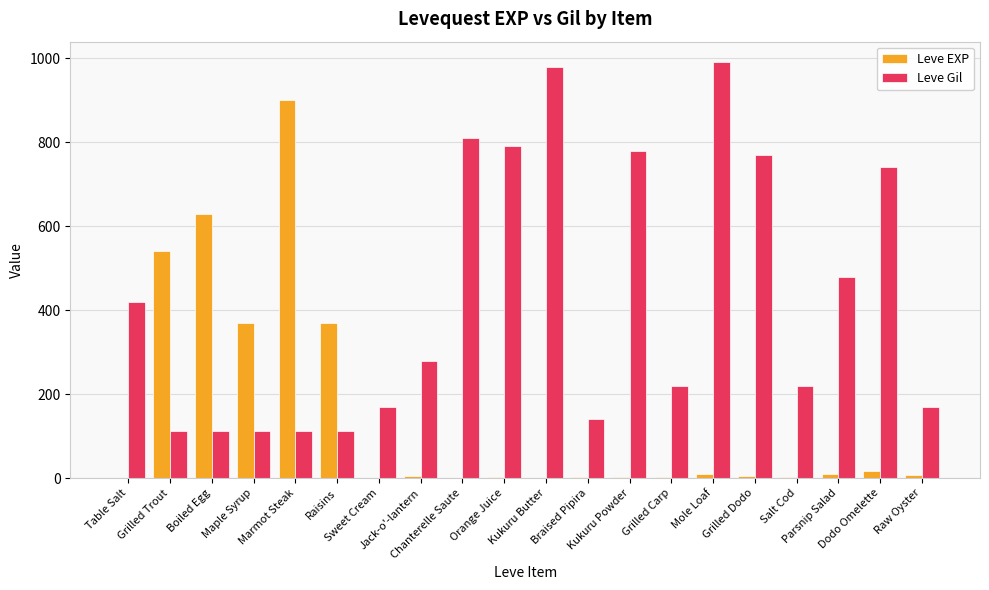

Which series has the largest total across all categories?

Leve Gil